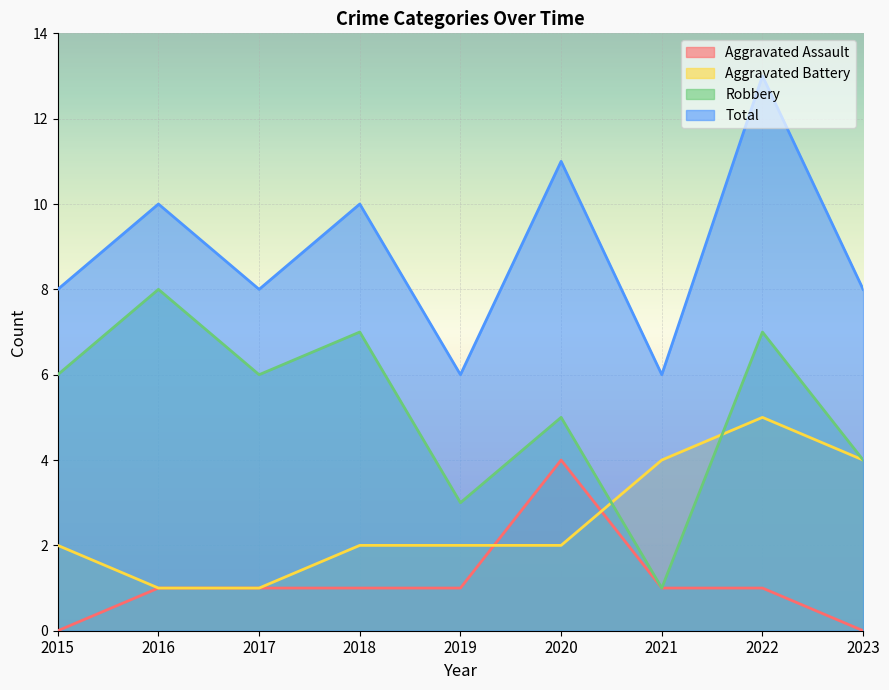

Is it true that Aggravated Battery equals 2 at 2018?

True